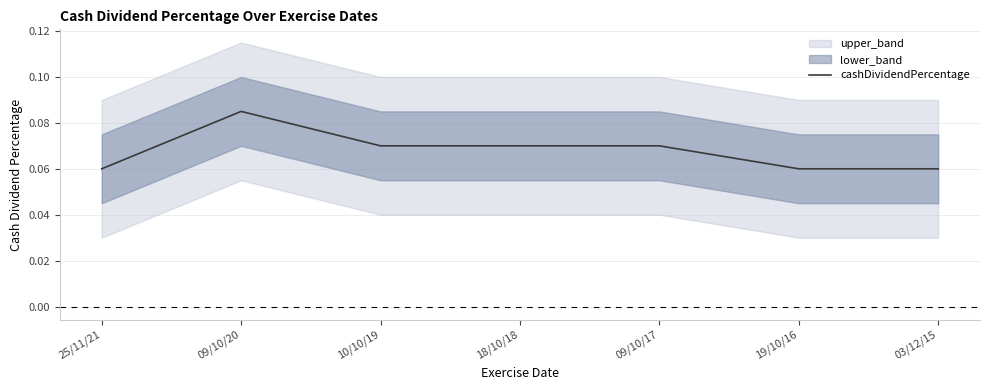

How many lines are shown in the chart?

1